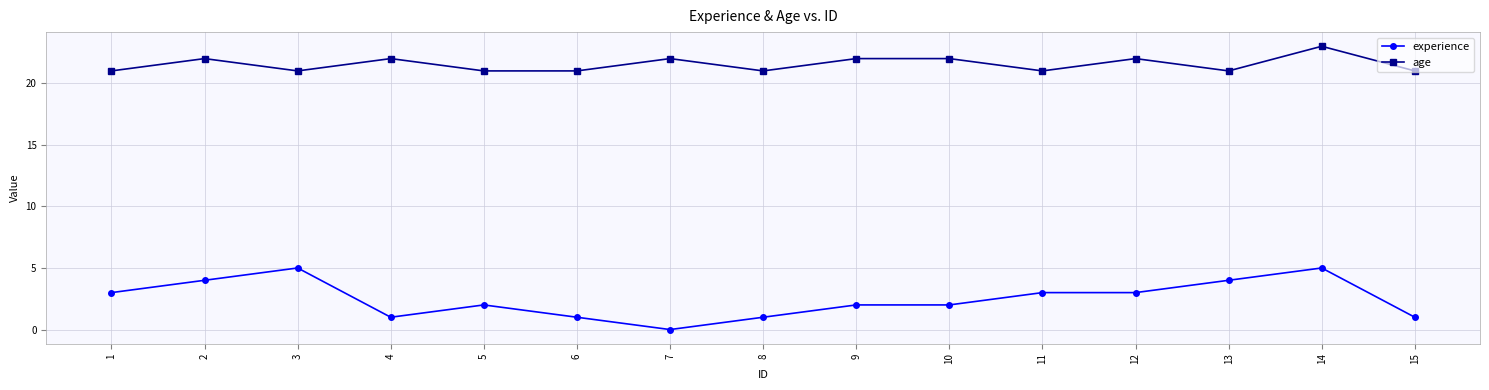

Which category has the highest value in the age series?

14